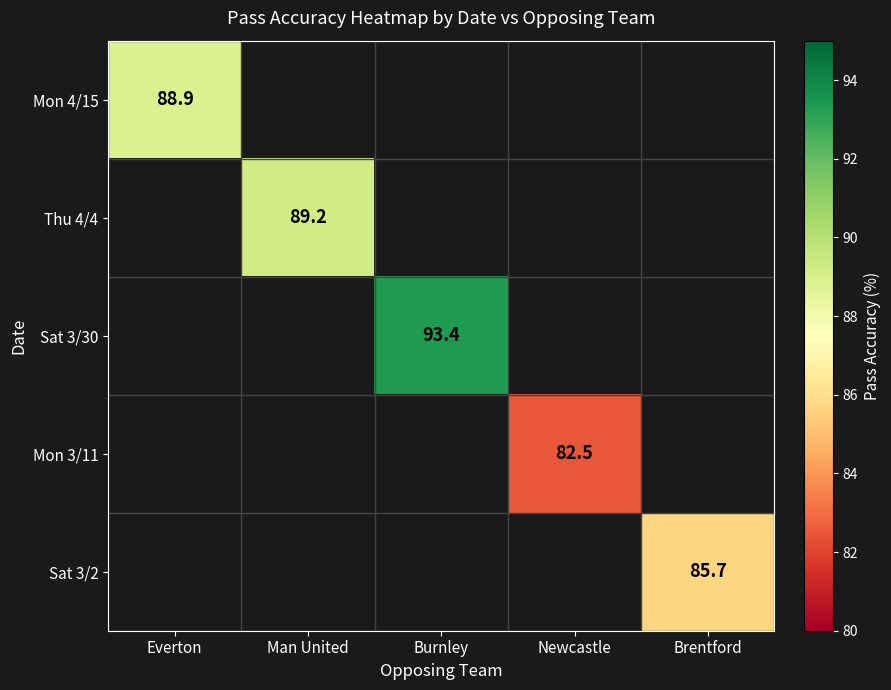

The value of Mon 4/15 at Everton is 88.9. True or false?

True